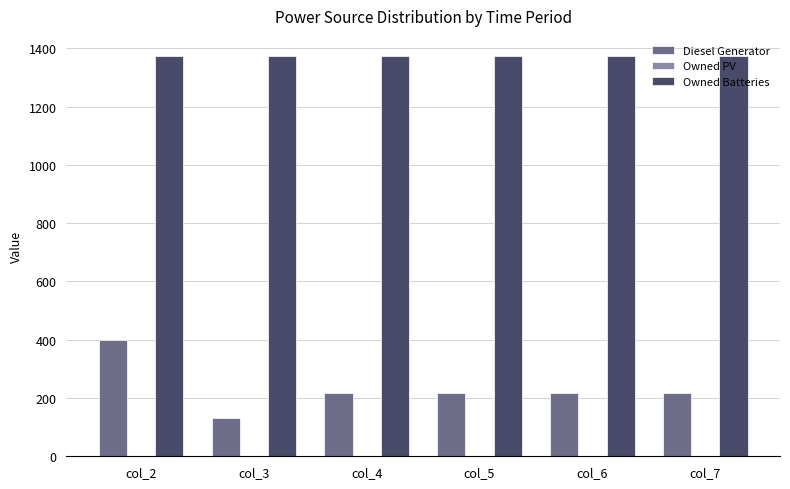

Which series has the largest total across all categories?

Owned Batteries